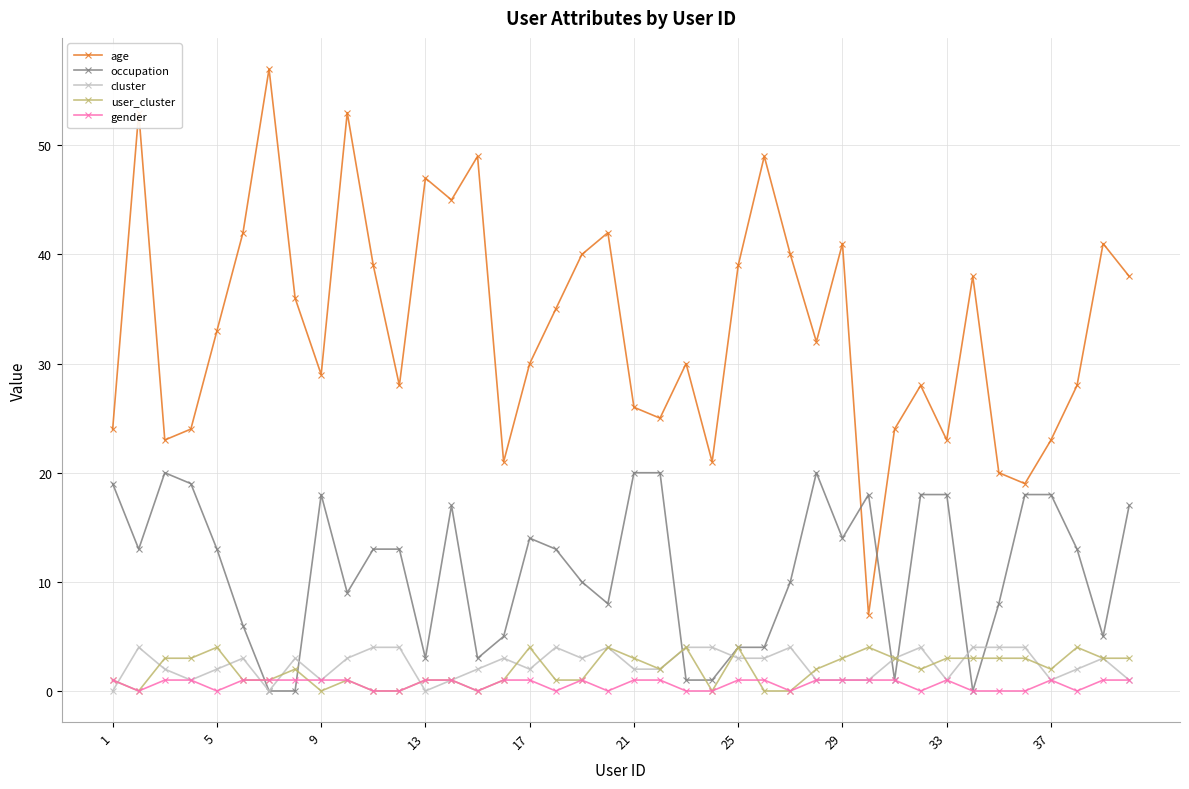

What is the sum of all cluster values?

98